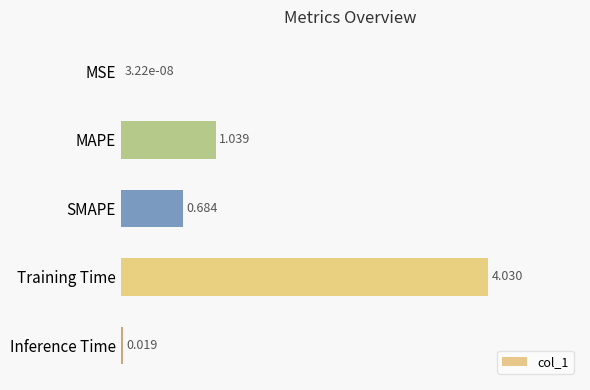

At which category does the chart reach its peak across all series?

Training Time